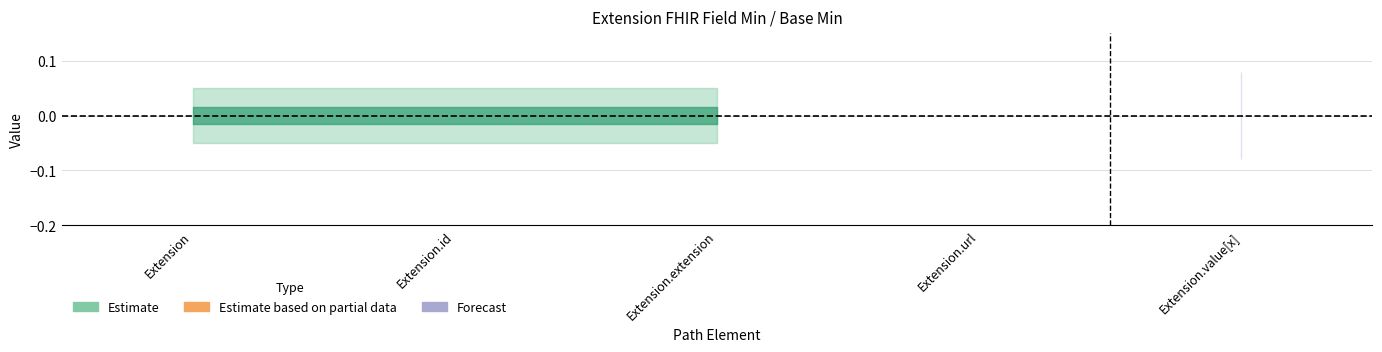

In Min, how many points are higher than both neighbors (excluding endpoints)?

1